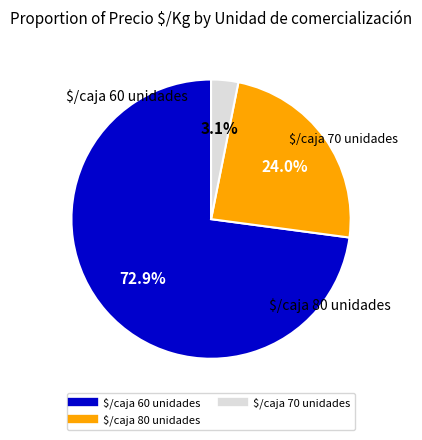

Which slice is the largest?

$/caja 60 unidades